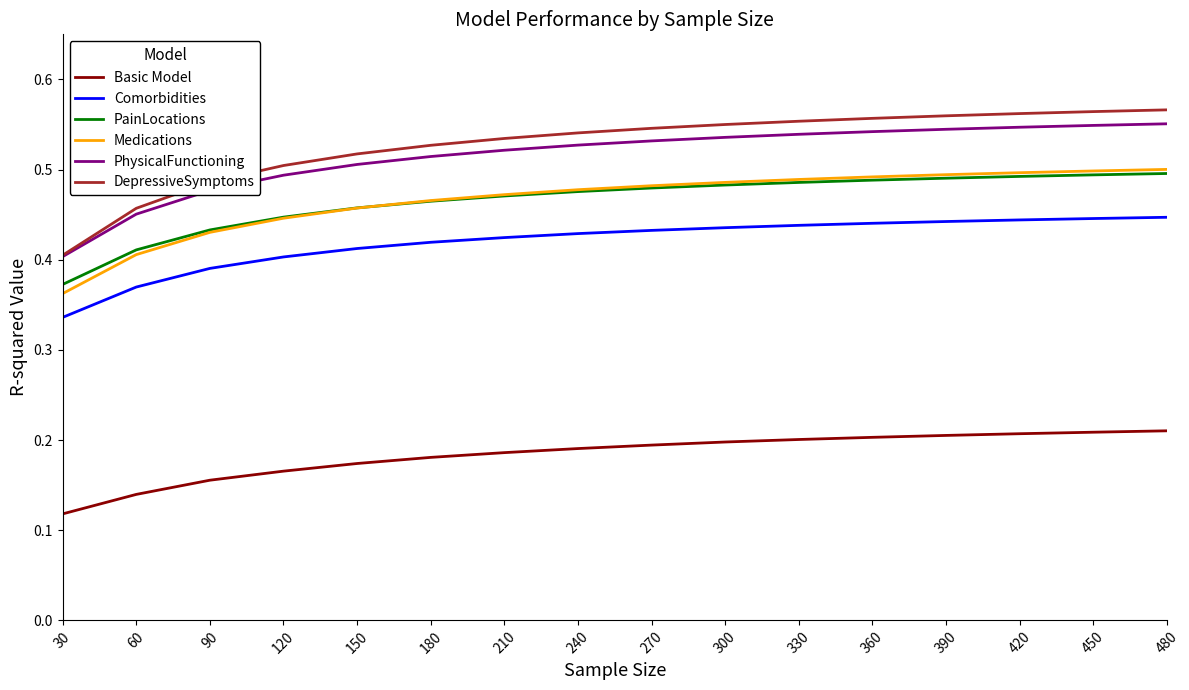

What is the sum of all Basic Model values?

2.9